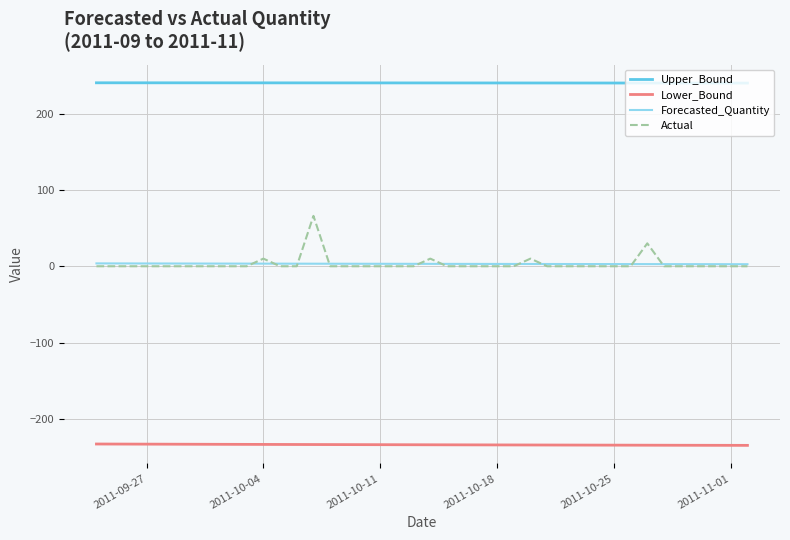

Rank the series by their maximum value, from highest to lowest.

Upper_Bound, Actual, Forecasted_Quantity, Lower_Bound